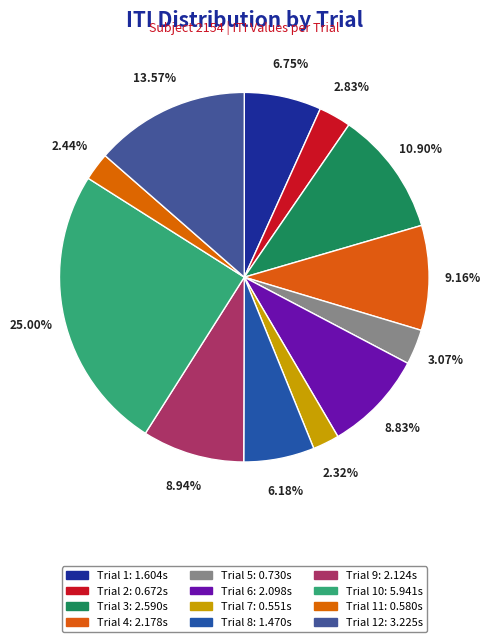

Count the number of slices in the pie.

12